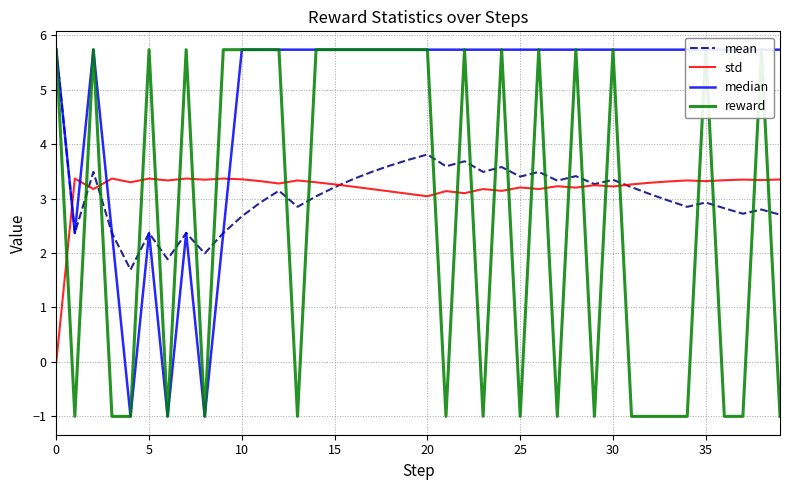

Is this an area chart (filled region under the line)?

No